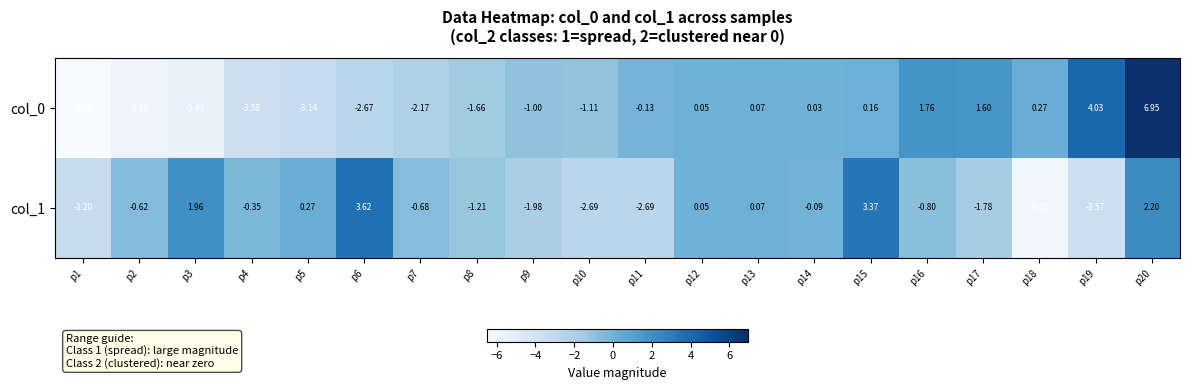

Is the value of col_0 at p10 greater than the value of col_1 at p3?

No